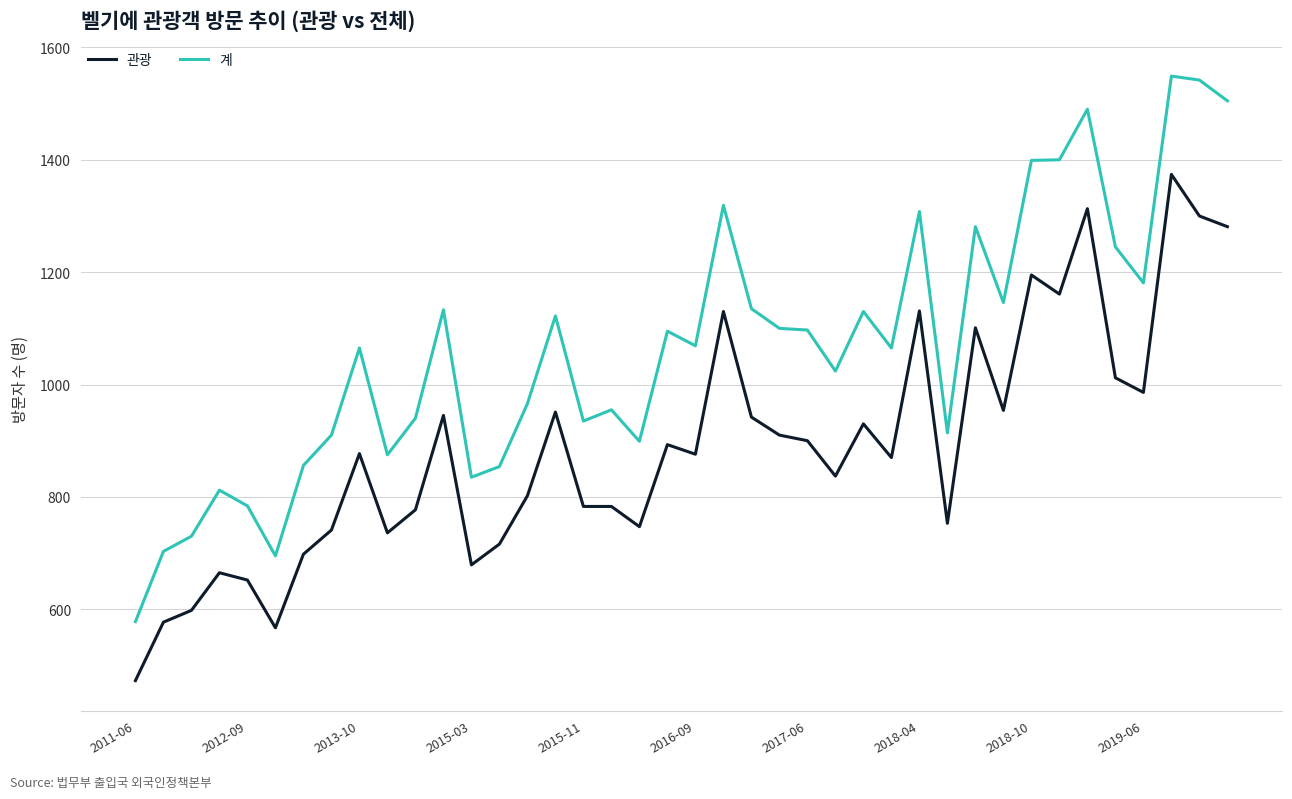

True or false: 계 has more than 1 points higher than both neighbors.

True